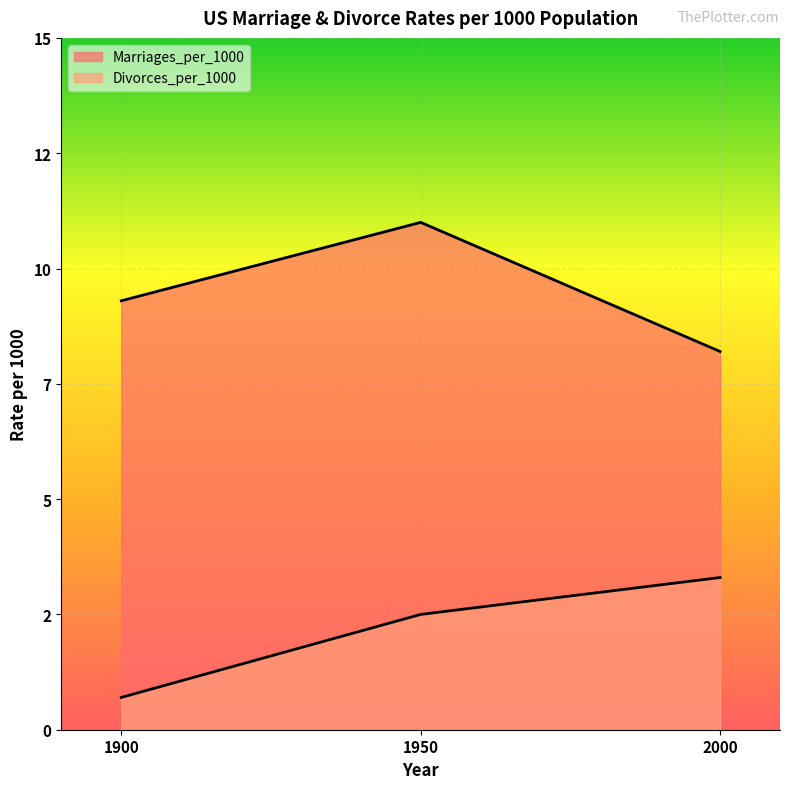

How many lines are shown in the chart?

2